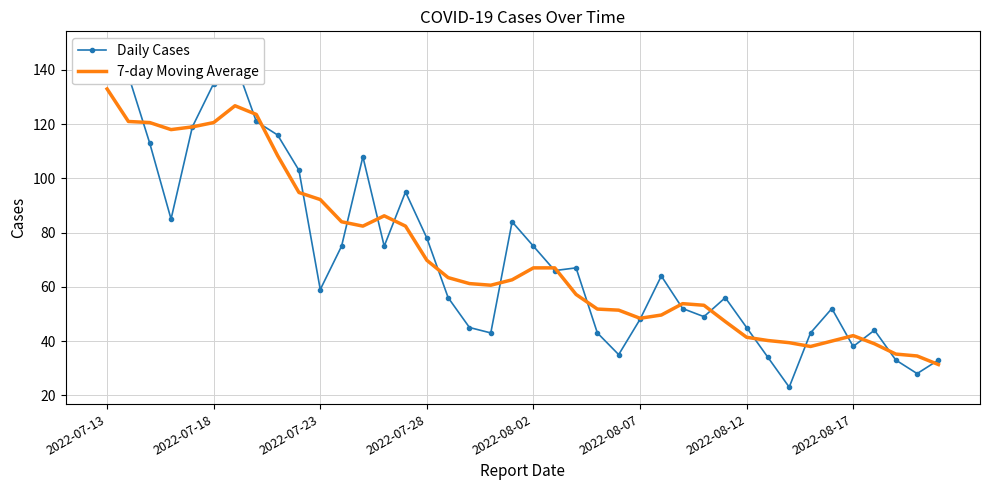

What is the lowest value of the 7-day Moving Average series?

31.3